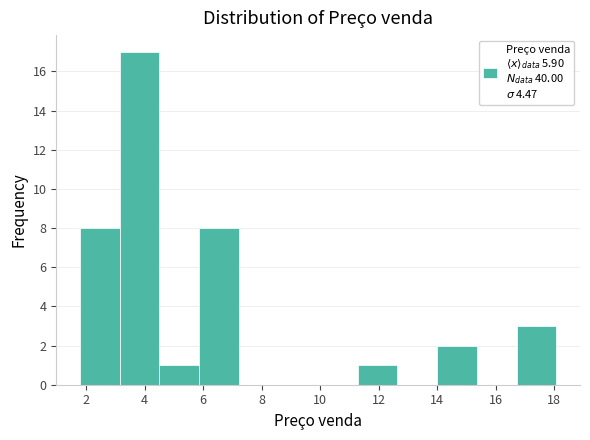

Reading left to right, transcribe this chart: for each bar, give the range it covers on the x-axis and its height. Neither the bar edges nor the heights are printed on the chart, so give them approximately, as read against the axes.

1.8 to 3.2: 8
3.2 to 4.6: 17
4.6 to 5.8: 1
5.8 to 7.2: 8
7.2 to 8.6: 0
8.6 to 10.0: 0
10.0 to 11.2: 0
11.2 to 12.6: 1
12.6 to 14.0: 0
14.0 to 15.4: 2
15.4 to 16.8: 0
16.8 to 18.0: 3